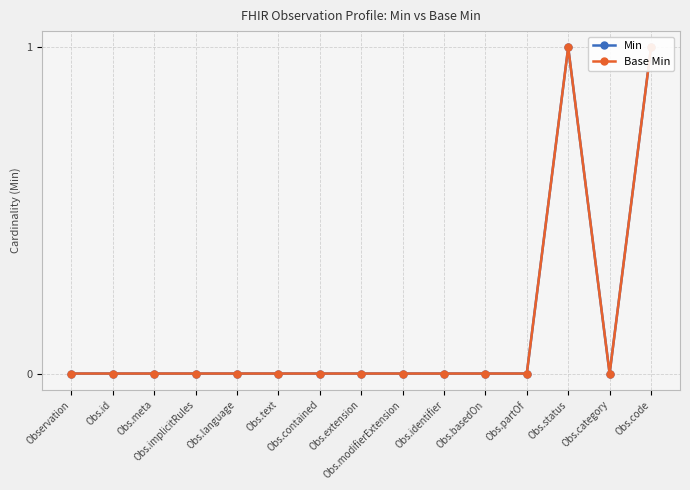

Does the chart display data point markers on the line(s)?

Yes